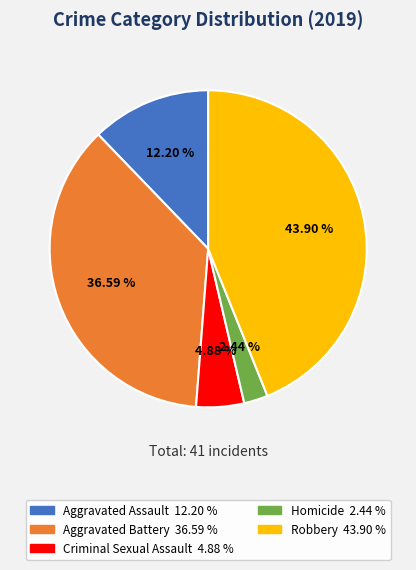

Count the number of slices in the pie.

5